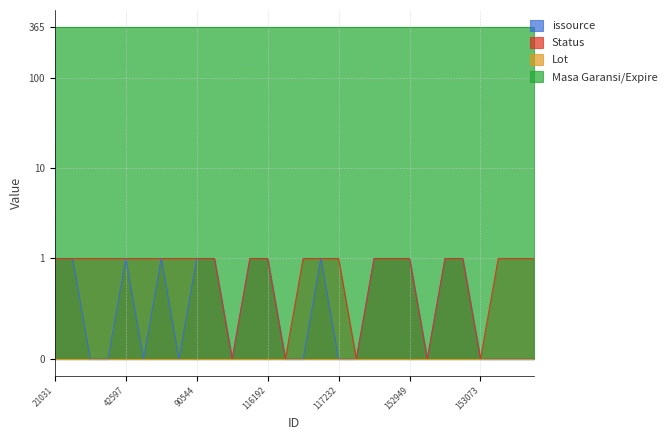

Which series has the widest spread of values?

issource